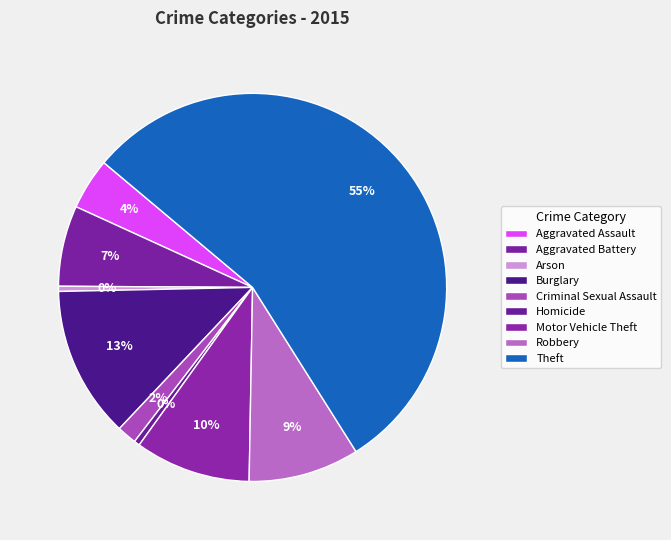

Is there a majority slice in this chart?

Yes